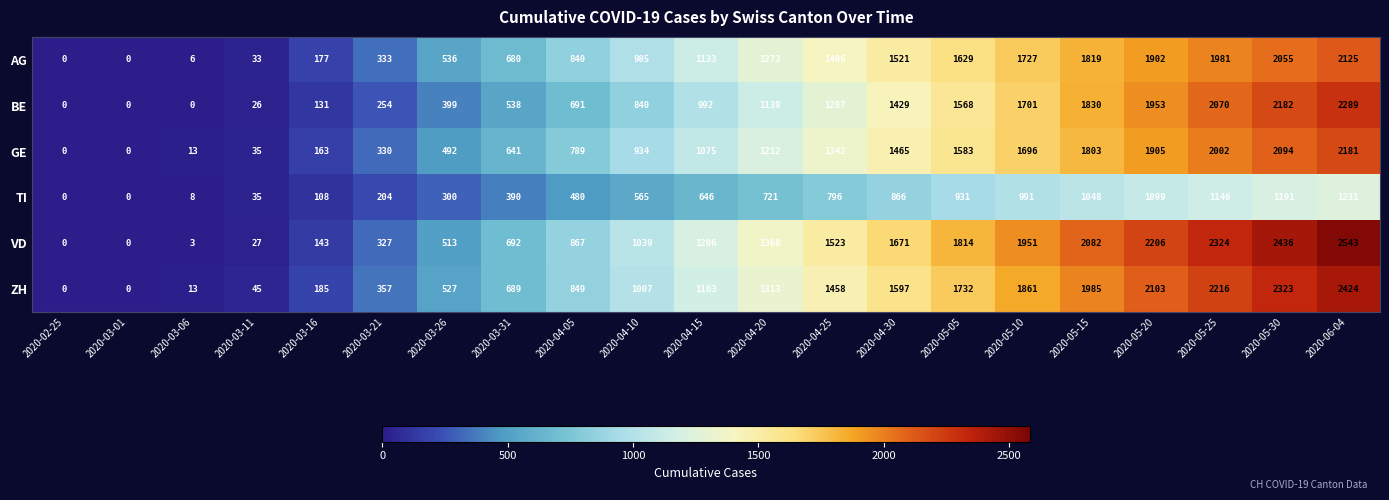

How many values in the BE series are below 992?

10